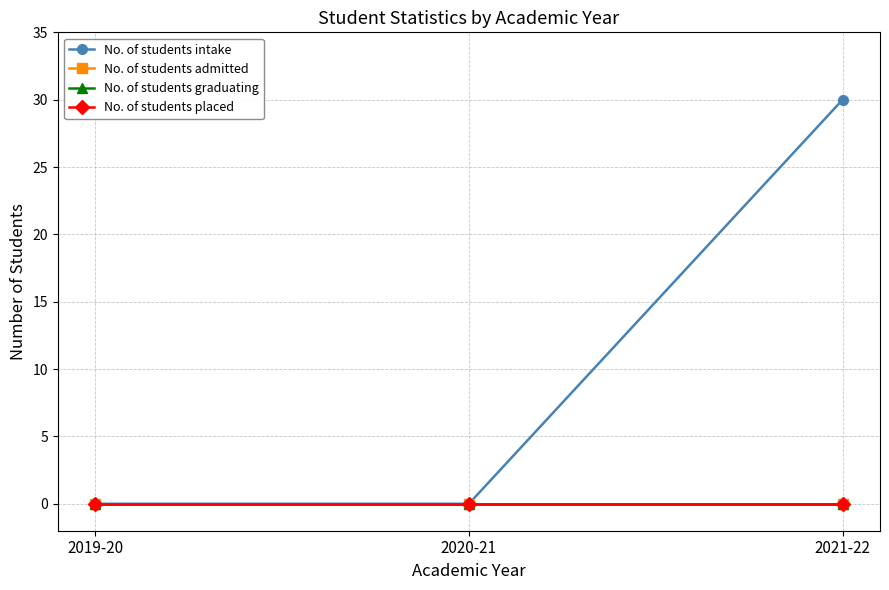

Is this an area chart (filled region under the line)?

No